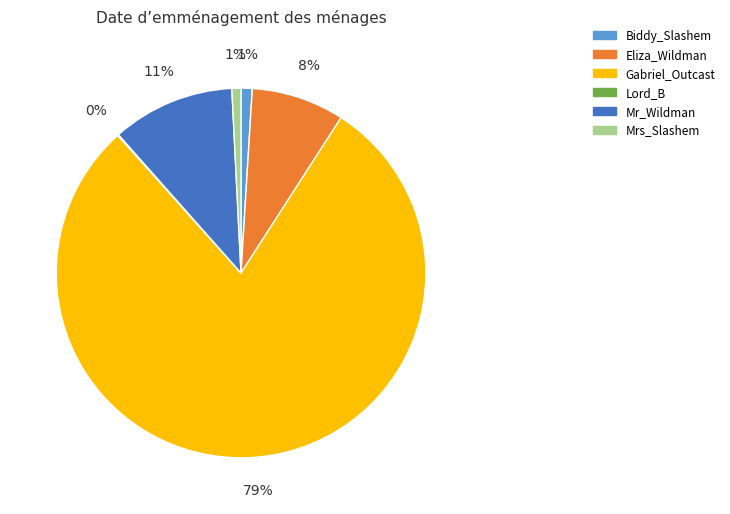

To the nearest percent, what is the difference between the Eliza_Wildman and Mrs_Slashem slice percentages?

7%